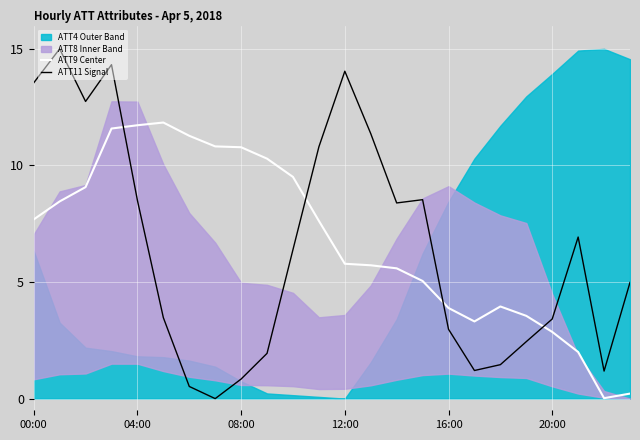

What is the highest value of the ATT9 Center series?

11.8